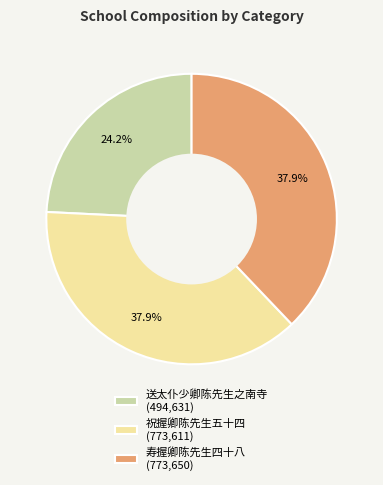

Which has a higher value, 送太仆少卿陈先生之南寺 or 祝握卿陈先生五十四?

祝握卿陈先生五十四